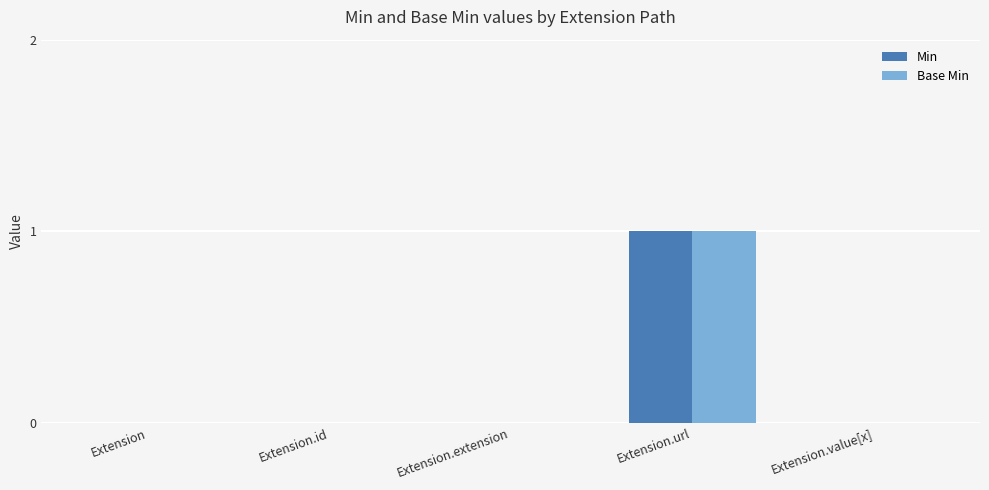

Is it true that Base Min equals 0 at Extension.url?

False